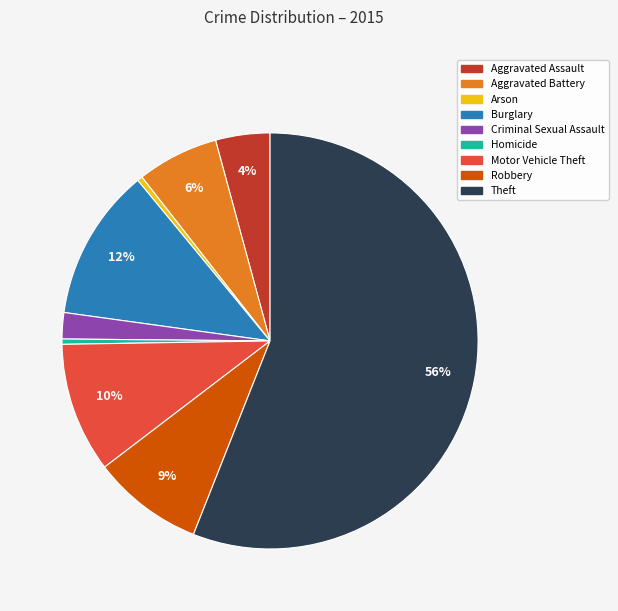

True or false: Motor Vehicle Theft accounts for 17% of the total.

False